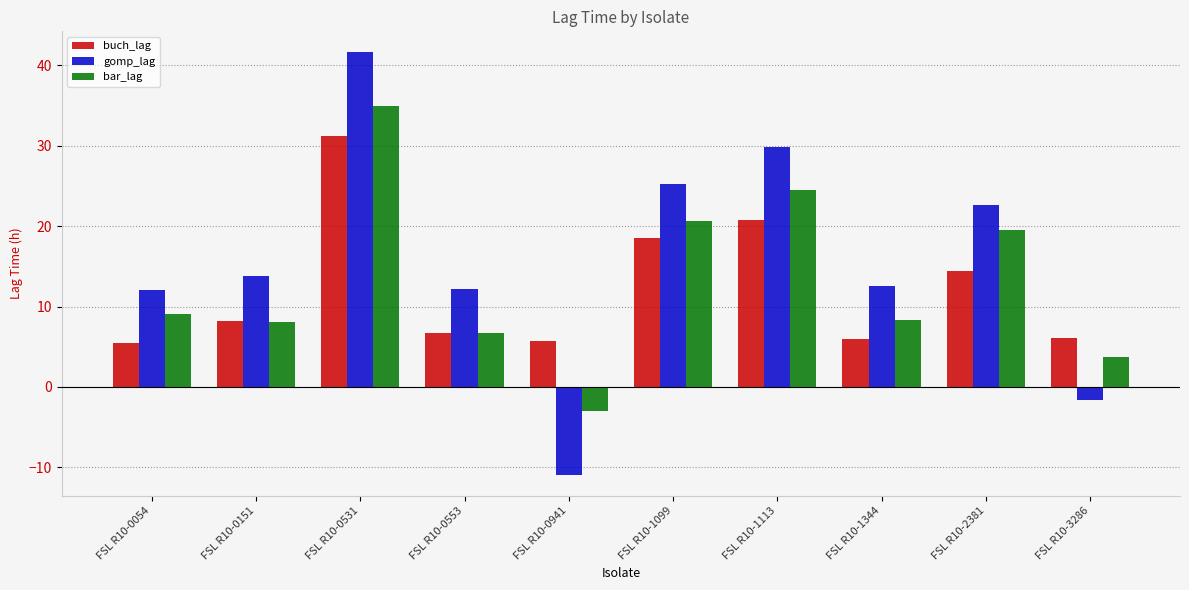

What is the total value across all series at FSL R10-3286?

8.1